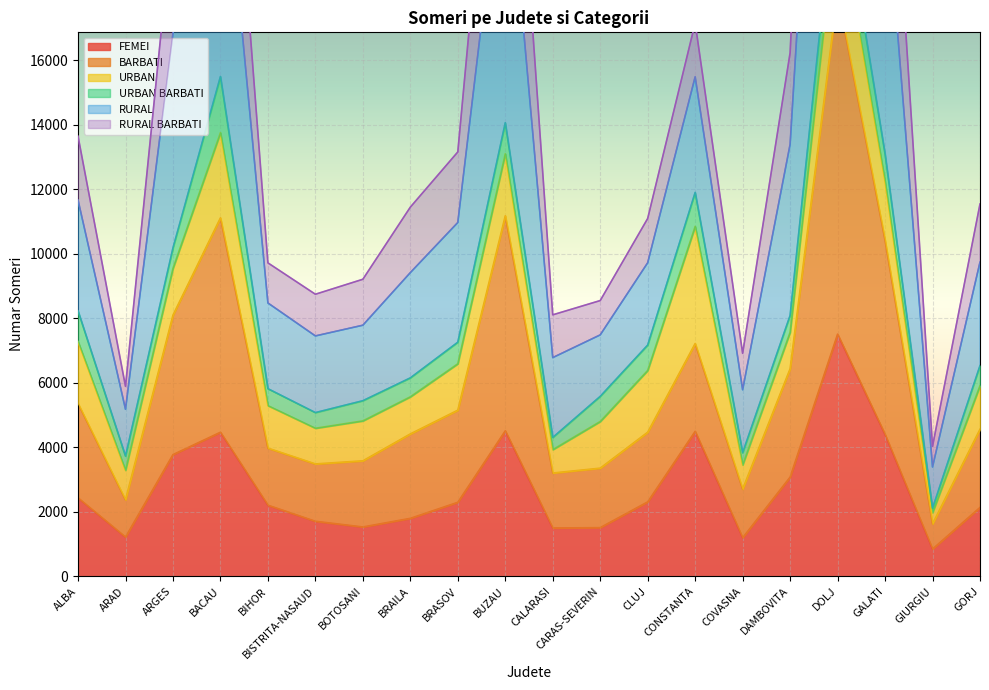

Where is BARBATI nearest to the value 25362?

GALATI